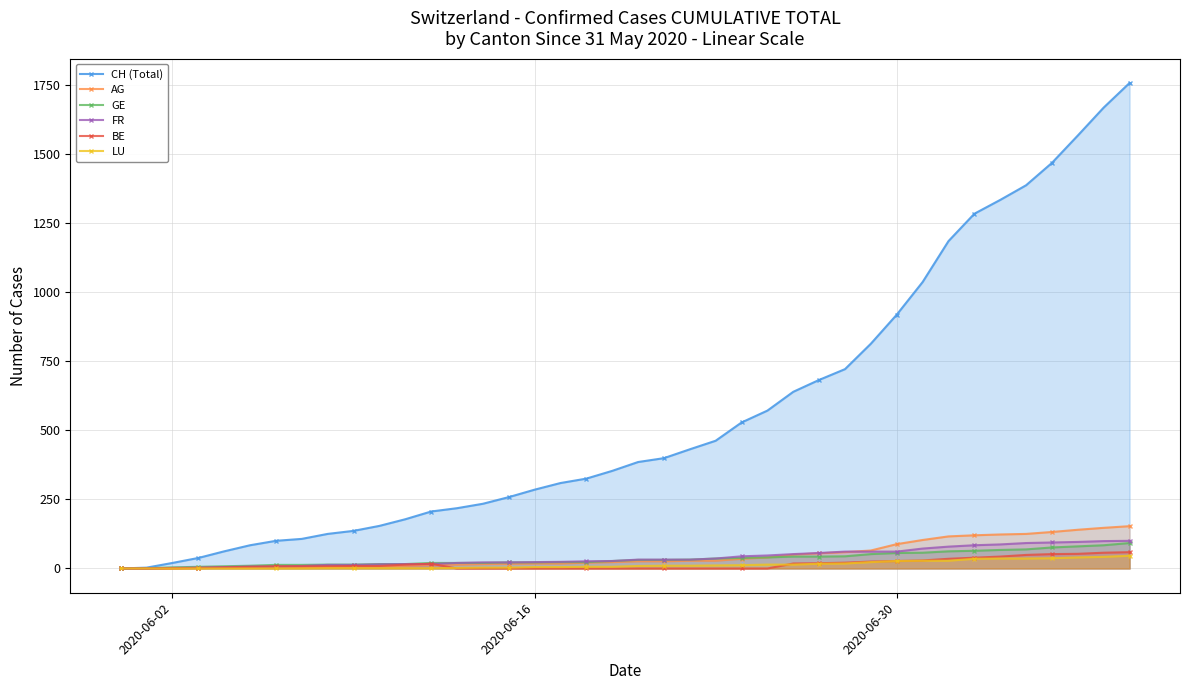

Which series has the largest range (max minus min)?

CH (Total)